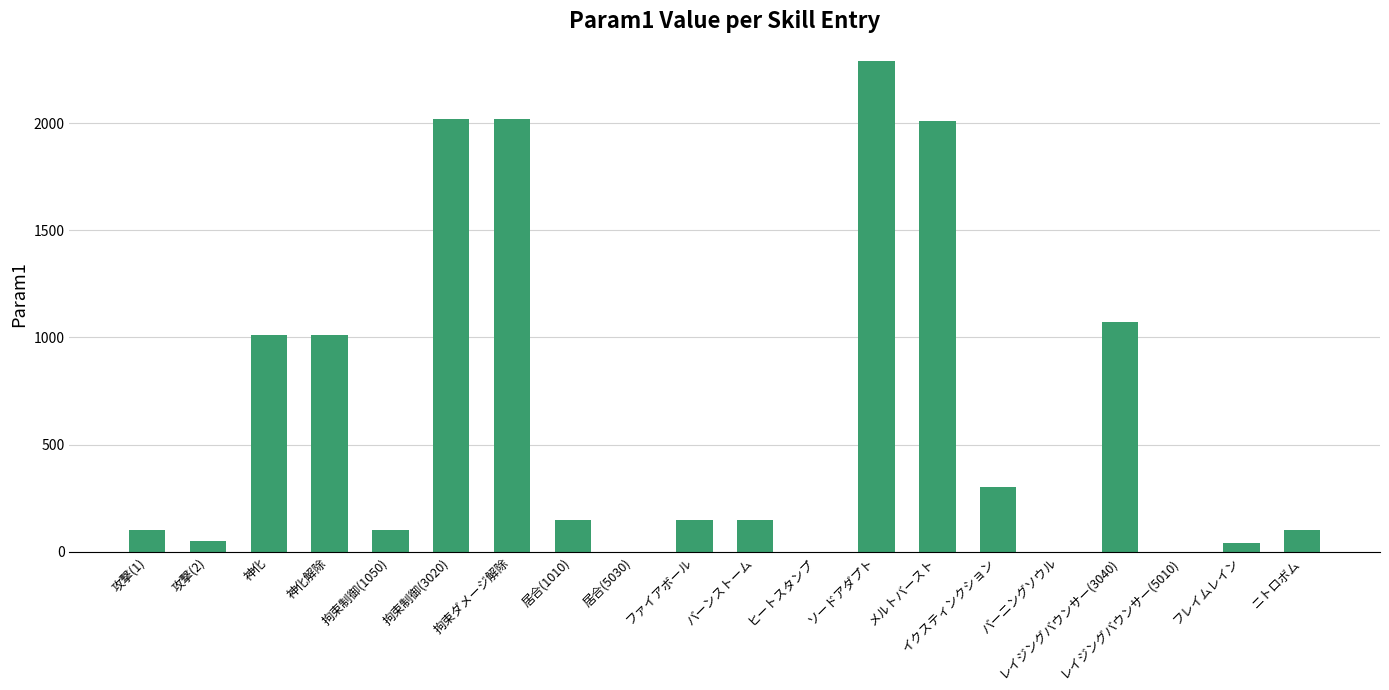

Where is the data nearest to the value 1145?

レイジングバウンサー(3040)